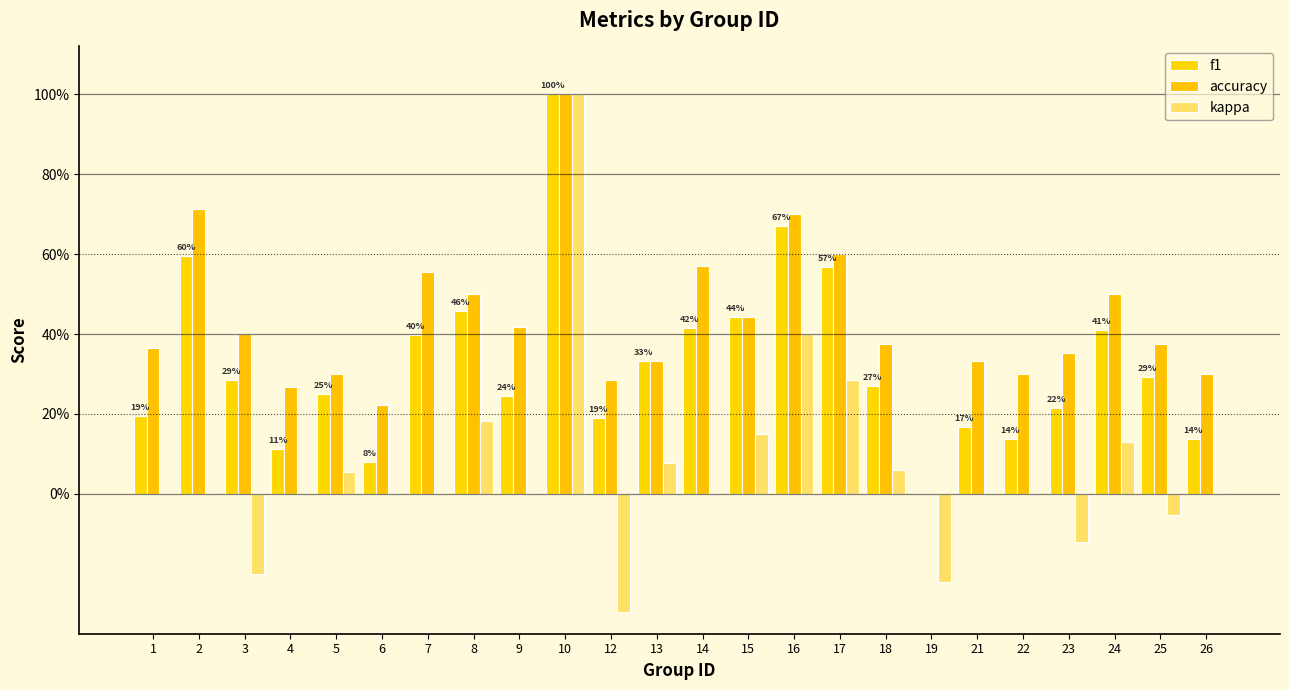

At how many categories does at least one series exceed 0?

23